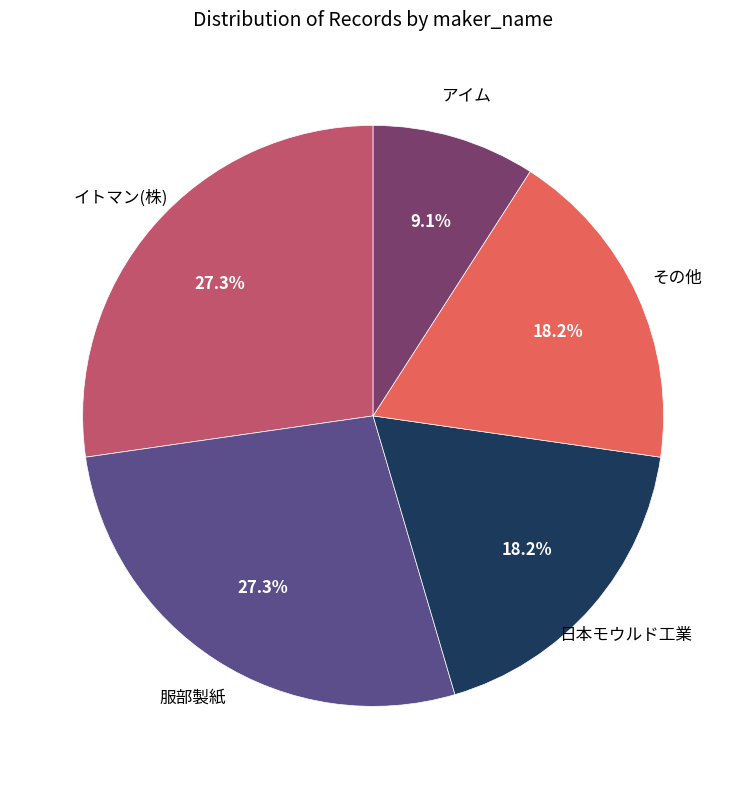

To the nearest percent, what is the average slice percentage?

20%